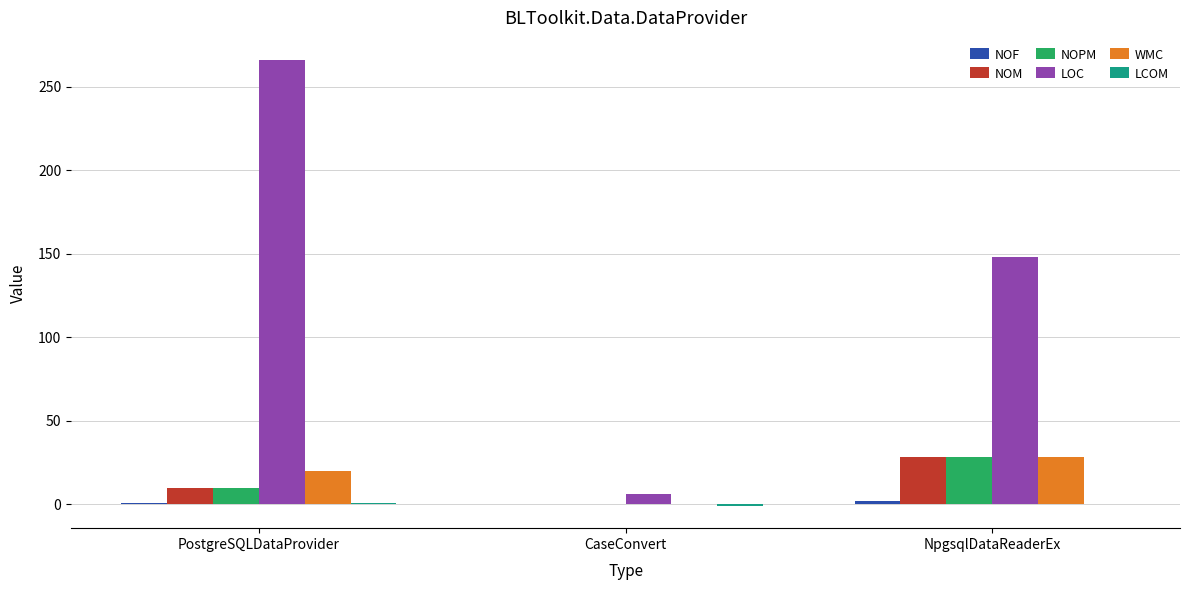

What is the spread (max minus min) of values at CaseConvert?

7.0